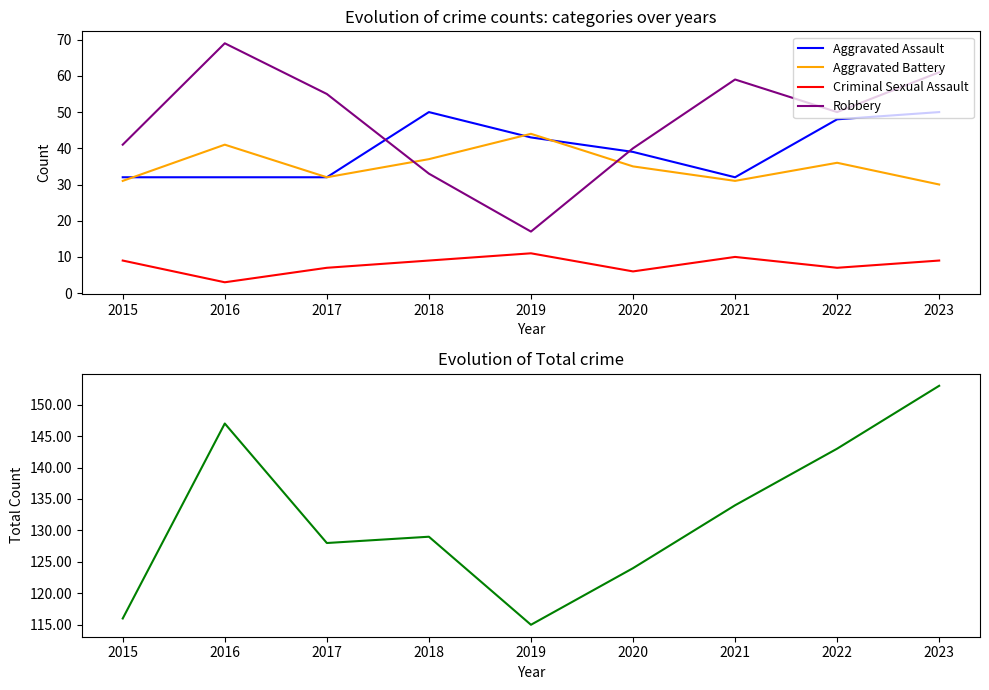

What is the difference between the second highest and second lowest values in the Criminal Sexual Assault series?

4